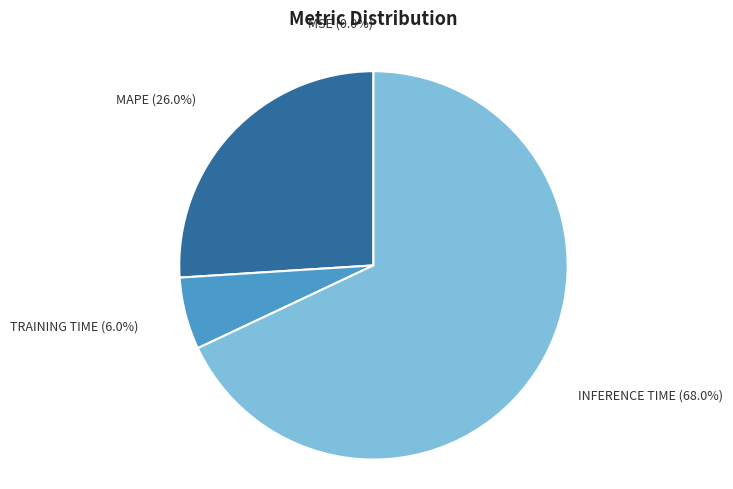

Is there any slice that represents more than half of the pie?

Yes